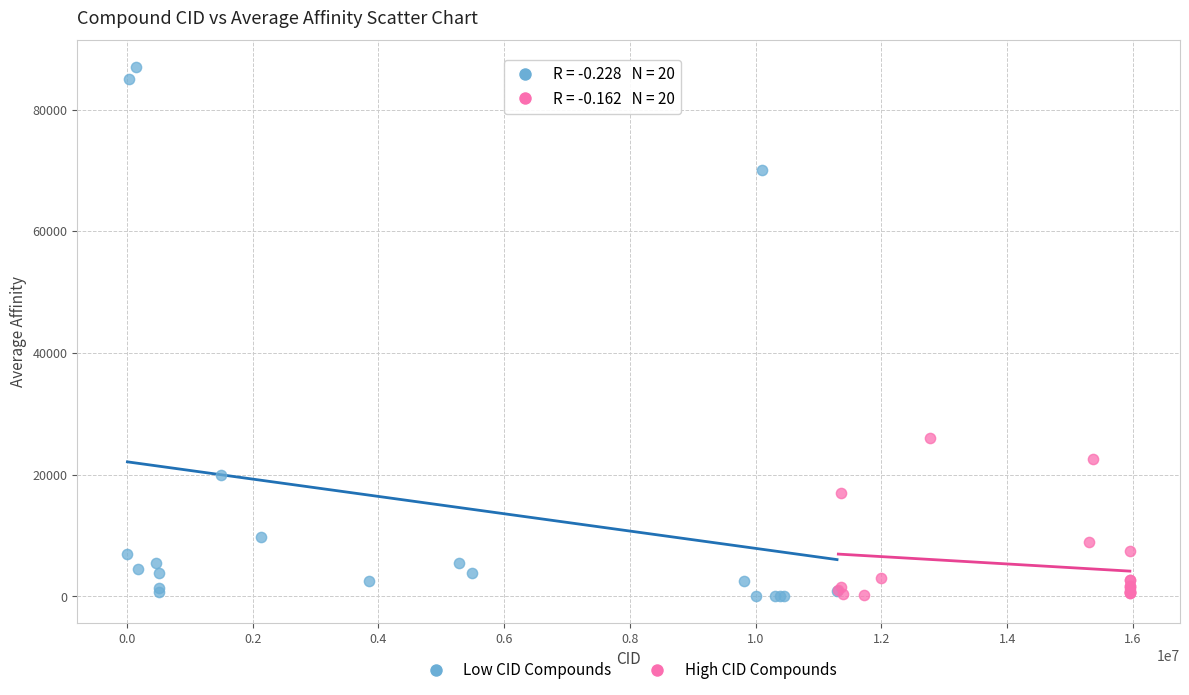

Which series contains the highest Y value?

Low CID Compounds